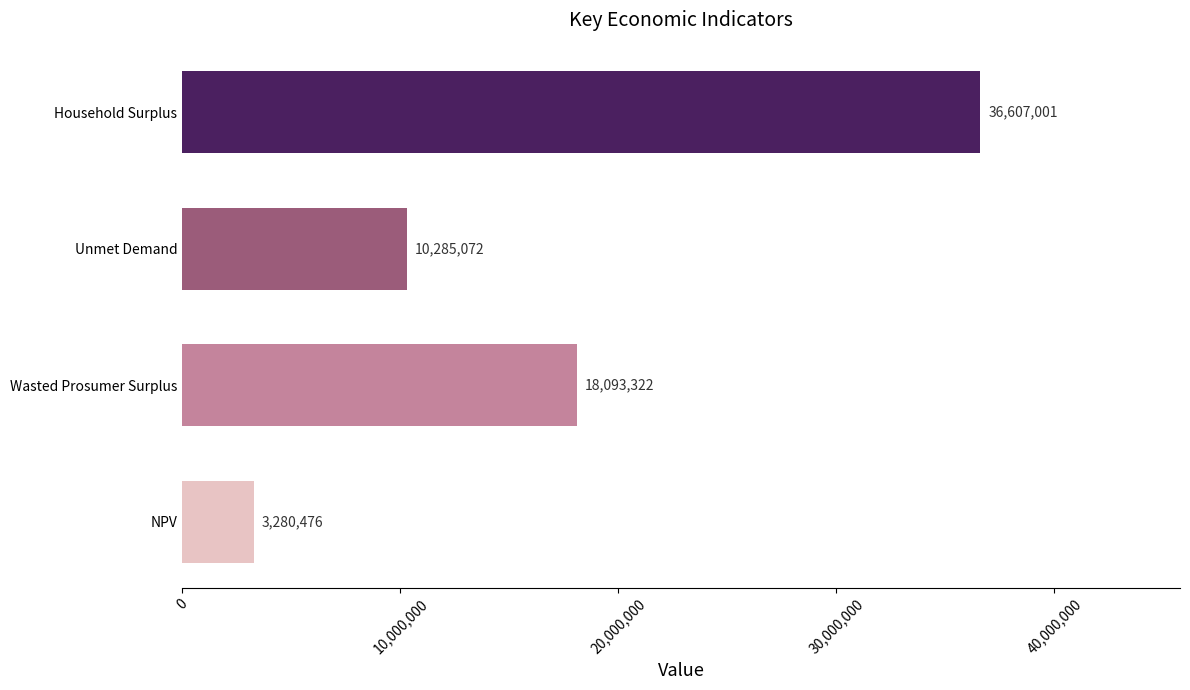

What is the ratio of the value at Wasted Prosumer Surplus to the value at NPV?

5.5